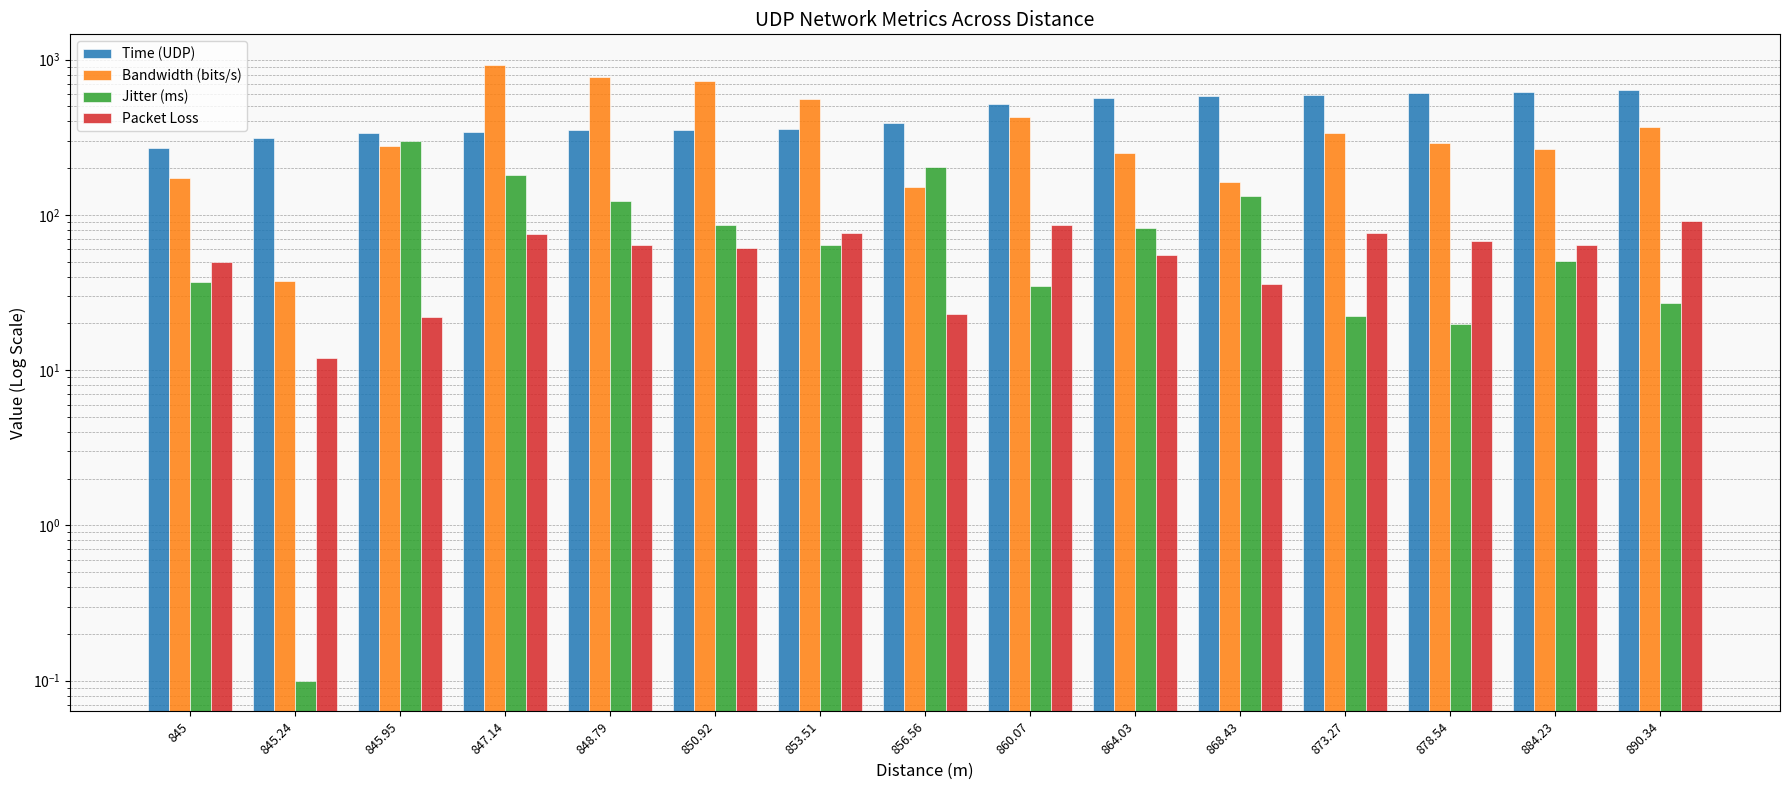

Is the value of Jitter (ms) at 878.54 greater than the value of Time (UDP) at 878.54?

No